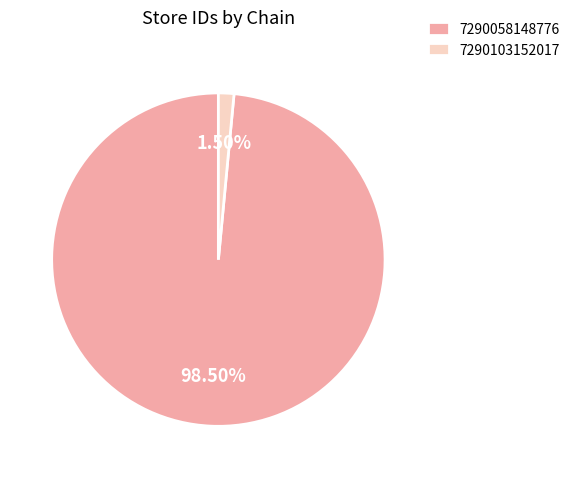

Between 7290058148776 and 7290103152017, which is larger?

7290058148776